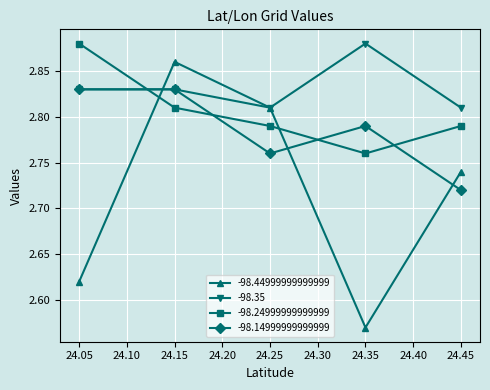

Which label corresponds to the smallest value in the chart?

24.35